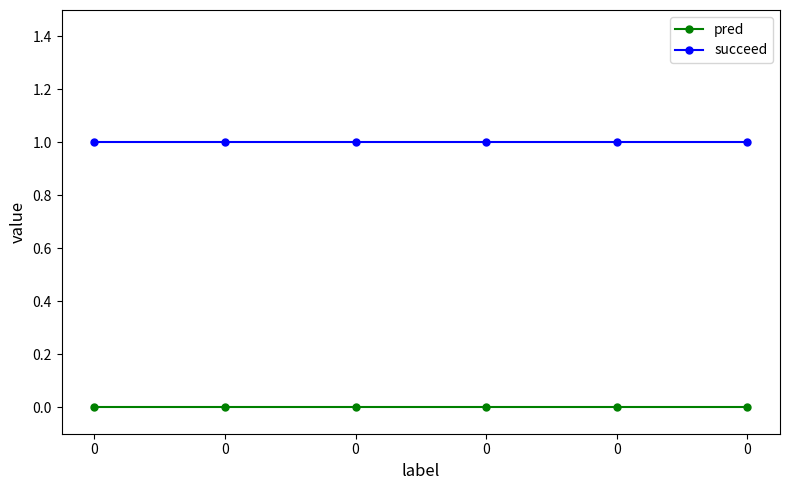

Between 0 and 0, which series saw the biggest shift?

pred